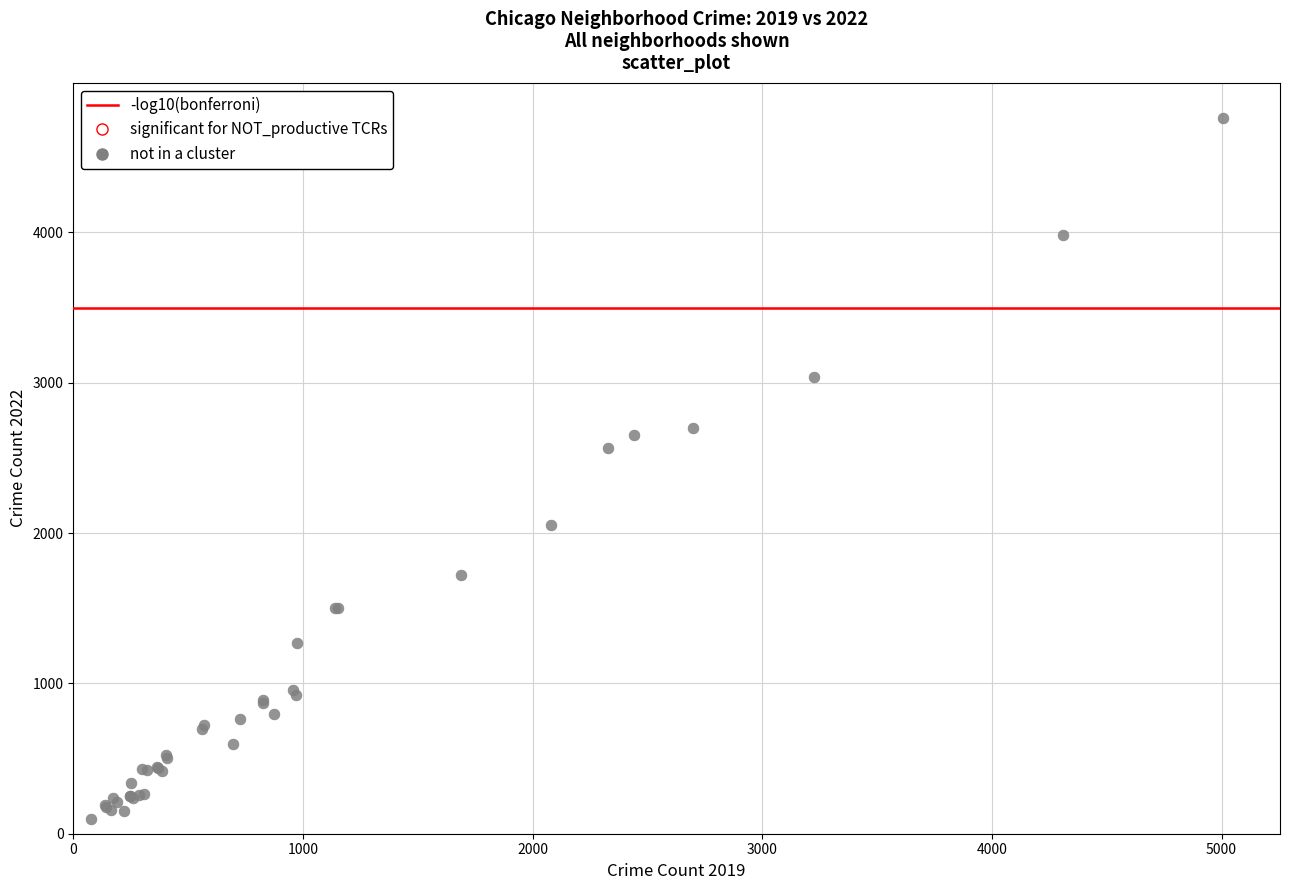

What Y value in the scatter plot is closest to 2430?

2566